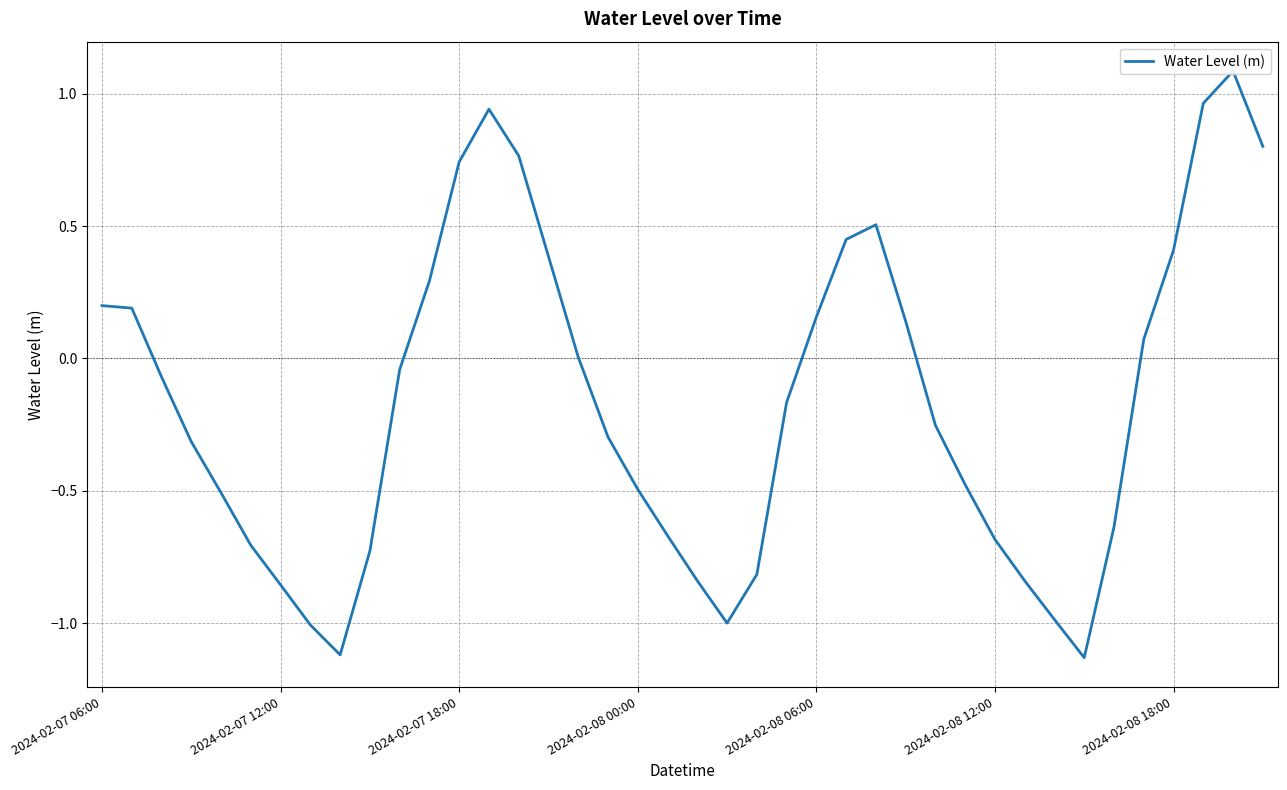

Between 26 and 37, which is larger?

37